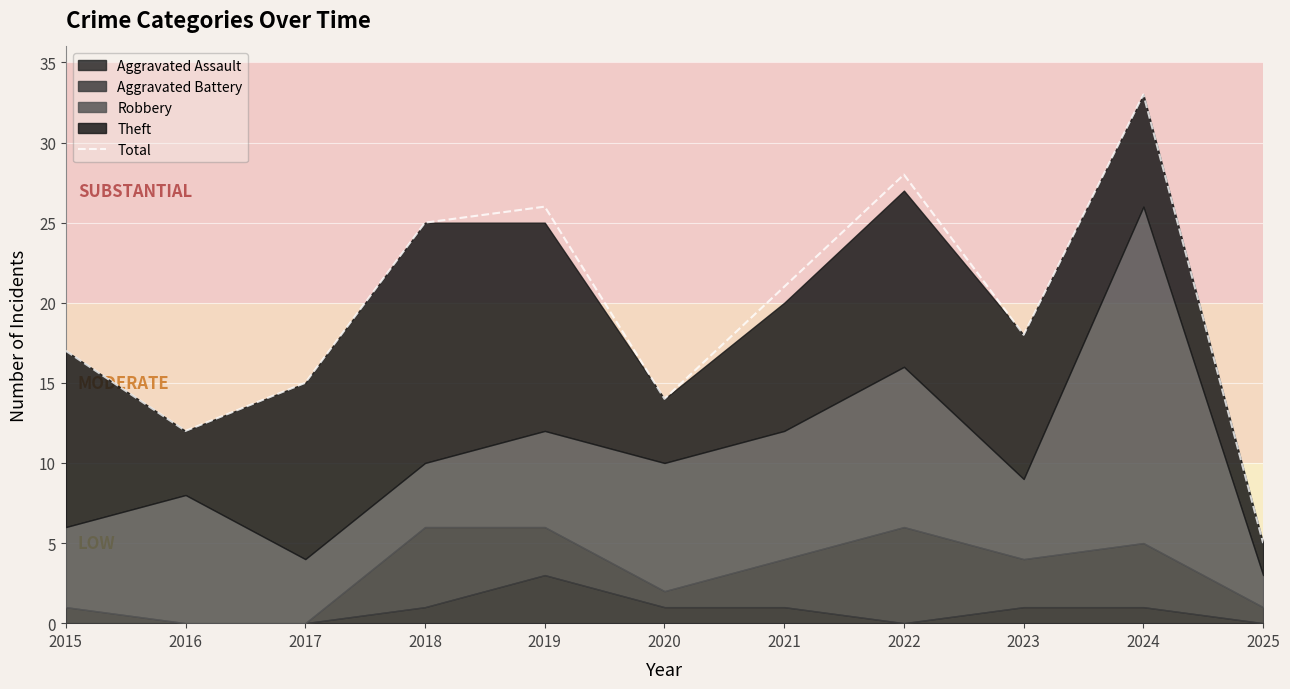

What value does the data have at 2018?

25